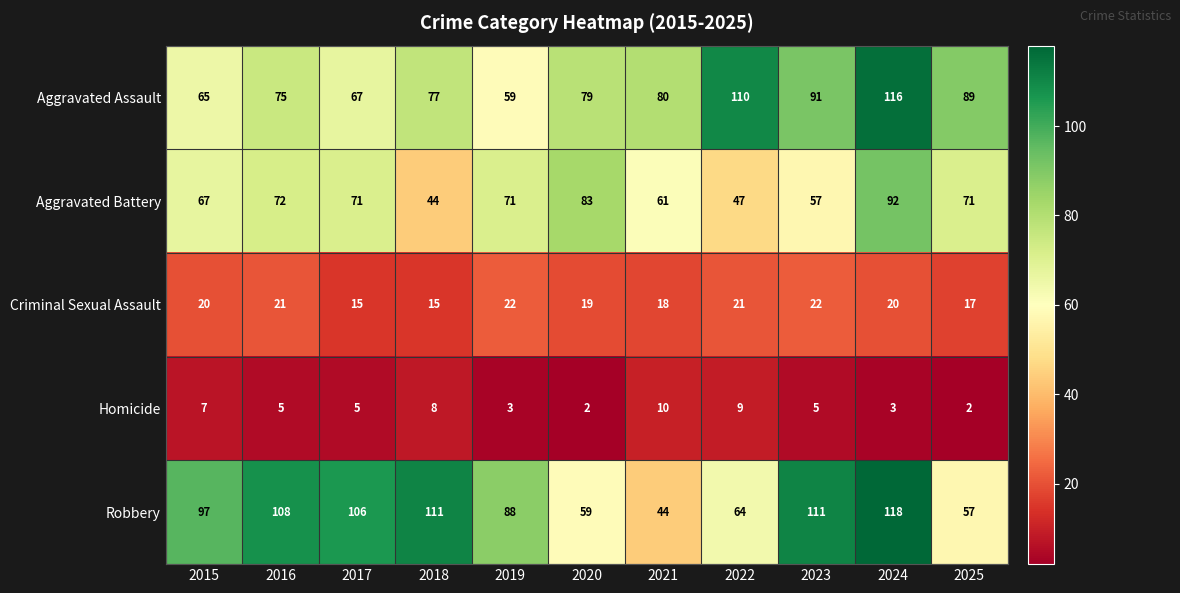

What is the average value of the Aggravated Assault series?

83